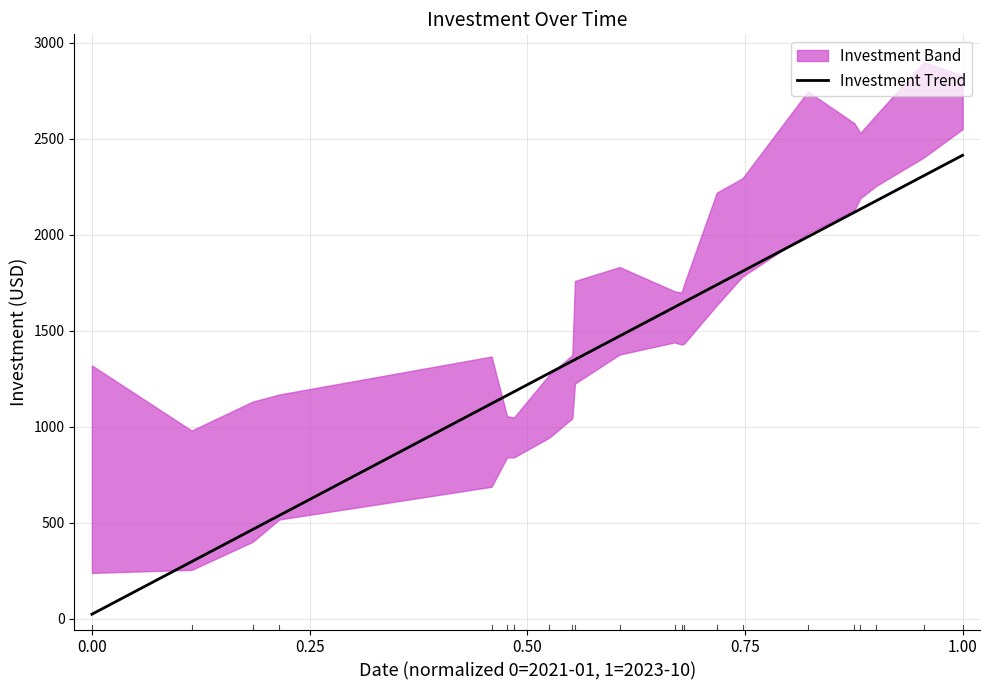

Reading right to left, transcribe all the data shown in this chart.

2414.7	2308.5	2176.4	2133.9	2117.4	1990.0	1810.7	1739.9	1650.2	1643.2	1624.3	1473.3	1350.6	1343.5	1279.8	1183.1	1164.2	1121.7	538.9	465.8	298.3	24.6